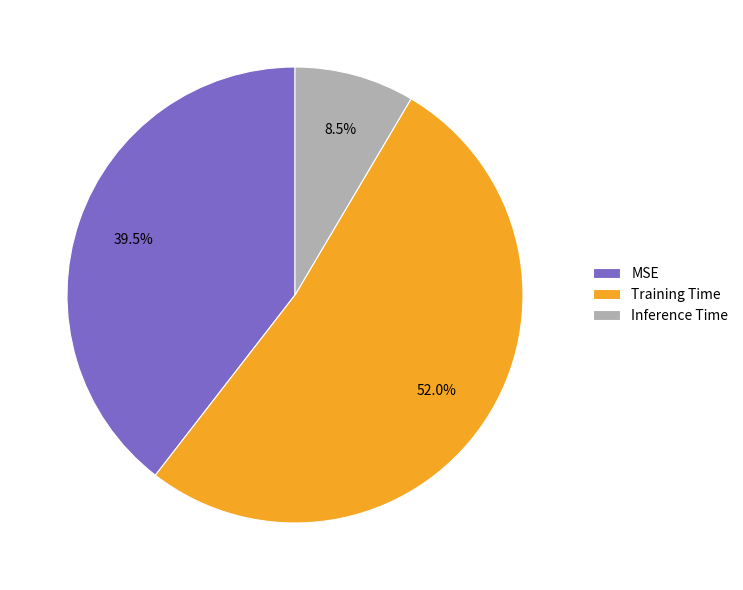

What is the smallest slice in the pie chart?

Inference Time